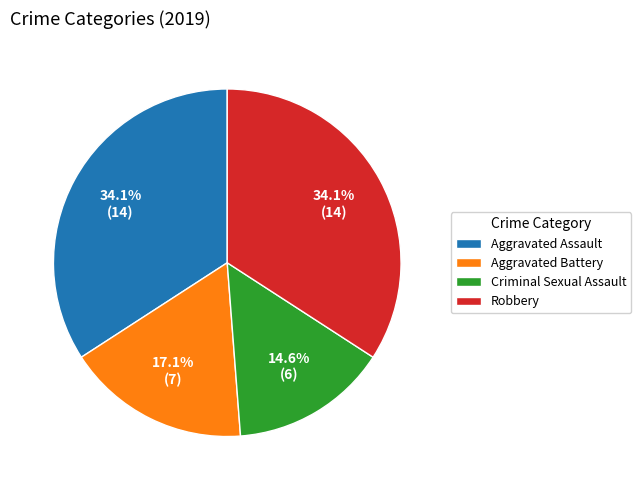

Count the number of slices in the pie.

4